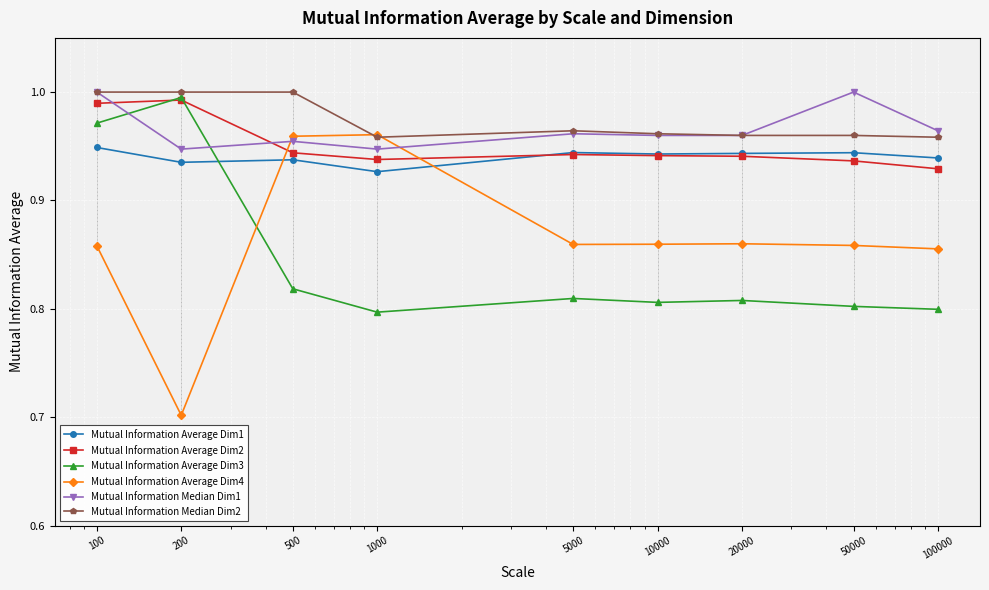

How many series are shown in this chart?

6